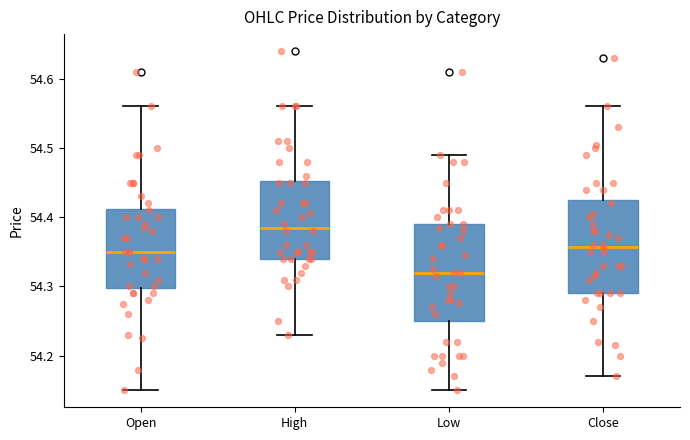

Which box's median line is the lowest?

Low